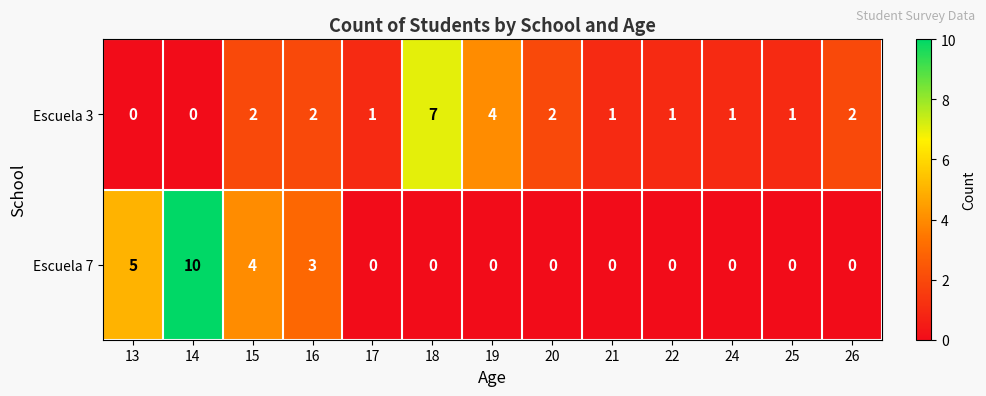

Which series has the largest total across all categories?

Escuela 3